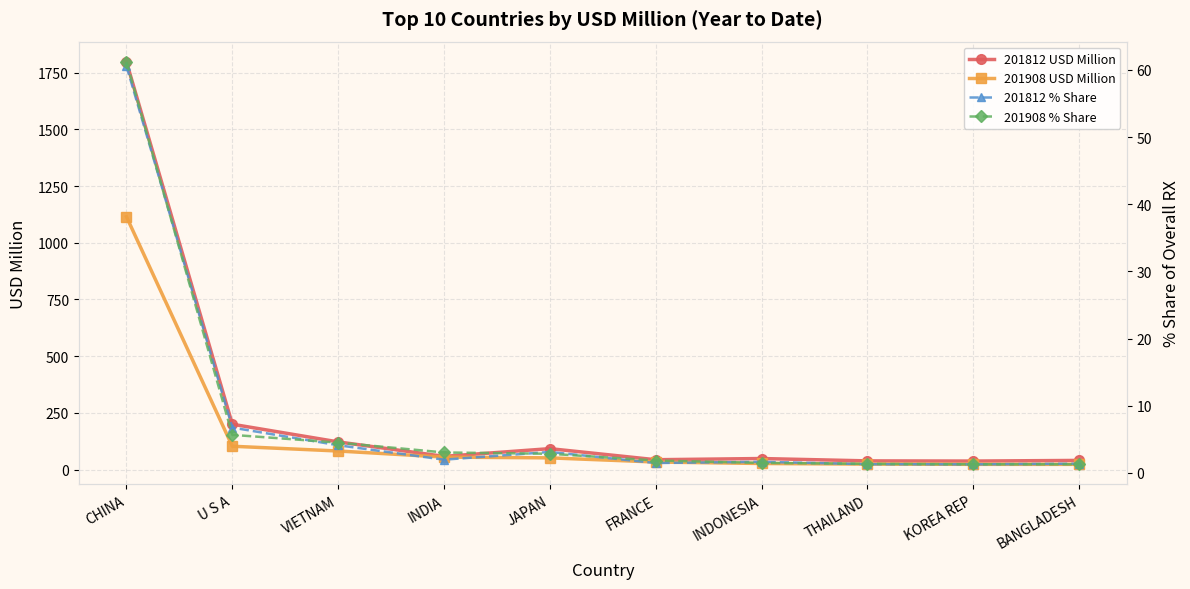

What is the difference between the 201908 USD Million values at THAILAND and VIETNAM?

57.6